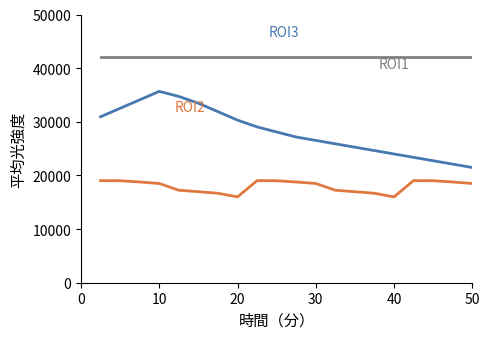

What is the minimum value shown in the chart?

16000.0